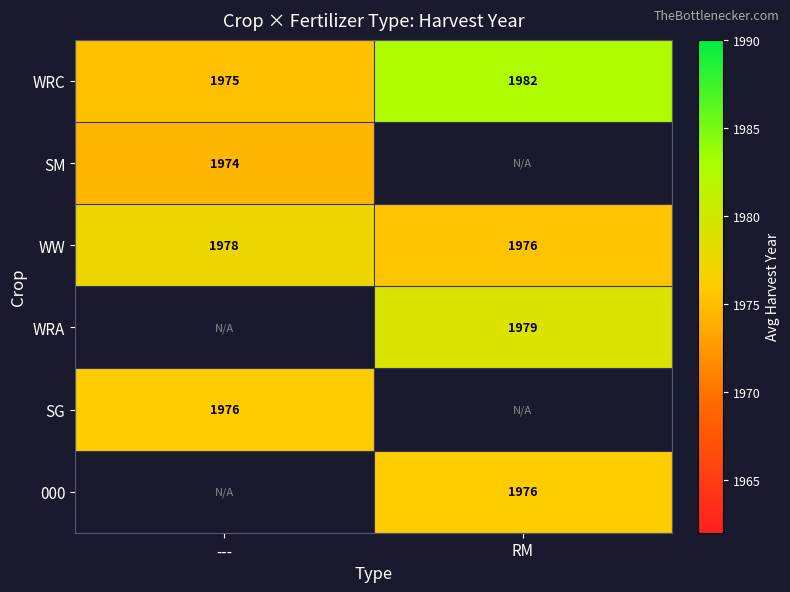

List the labels in order of WRC value, smallest first.

---, RM